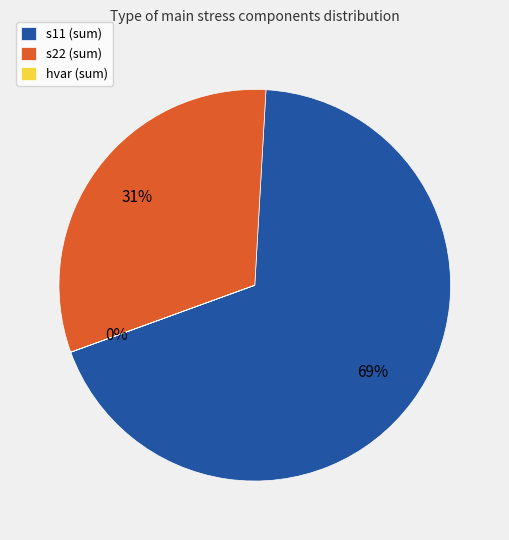

To the nearest percent, what portion does s11 (sum) represent?

69%